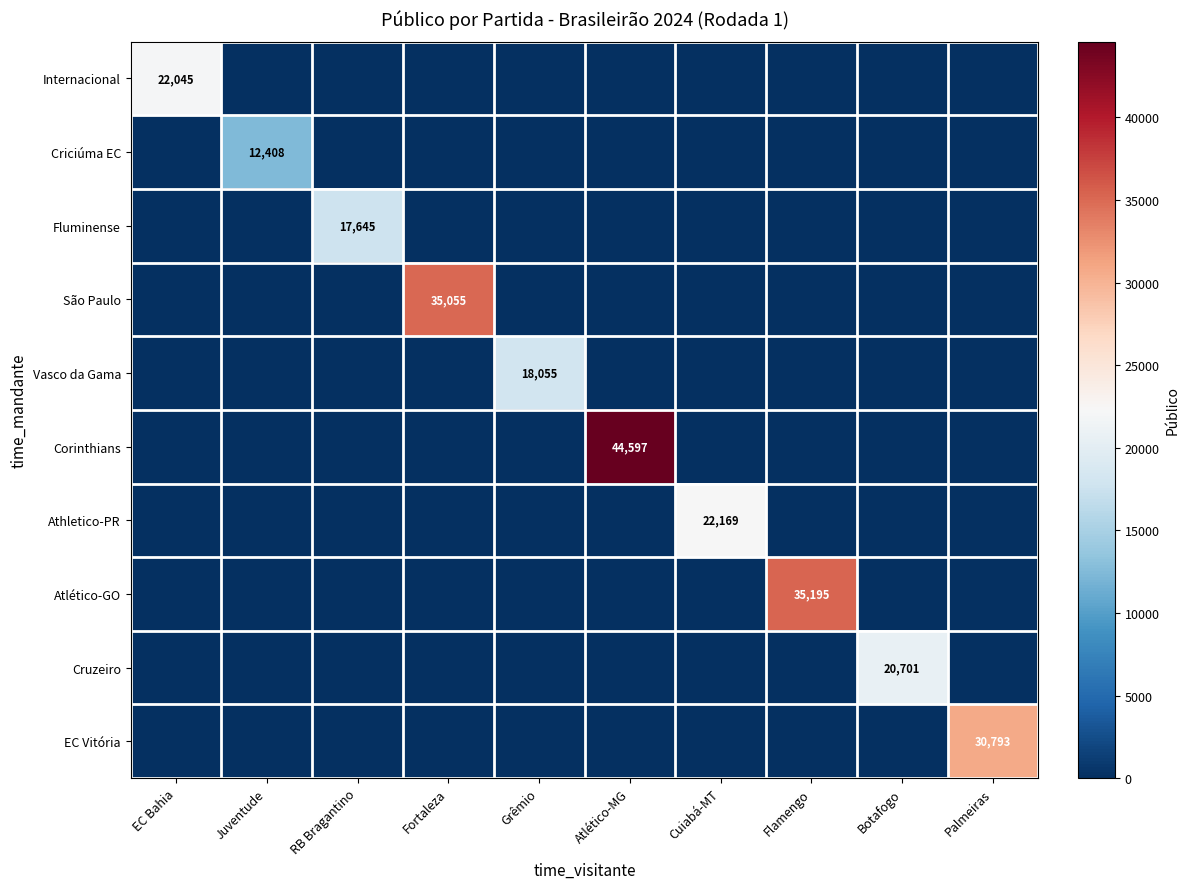

The value of Atlético-GO at Flamengo is 8805. True or false?

False